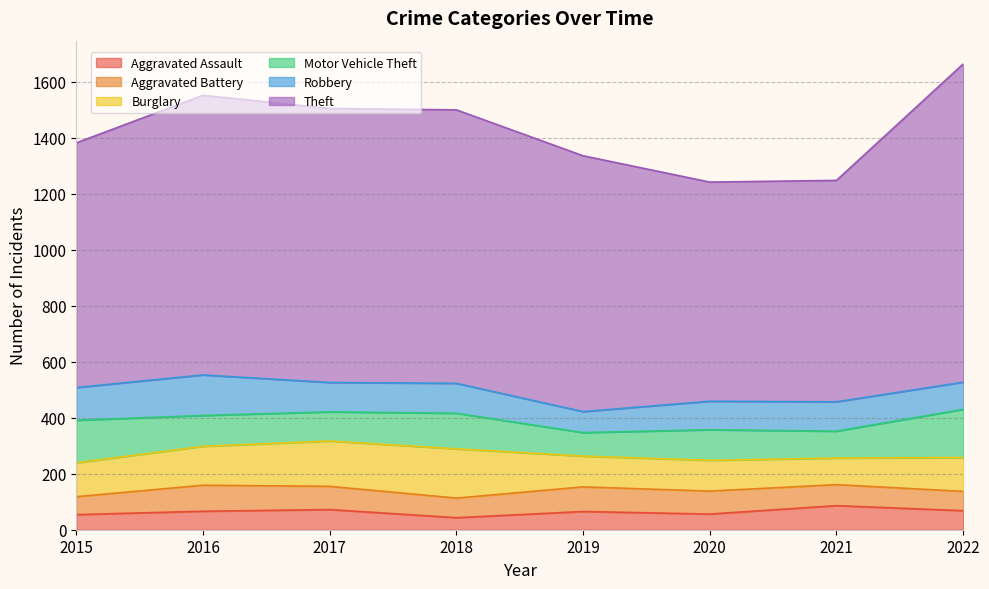

True or false: Motor Vehicle Theft and Aggravated Battery cross at least once.

True